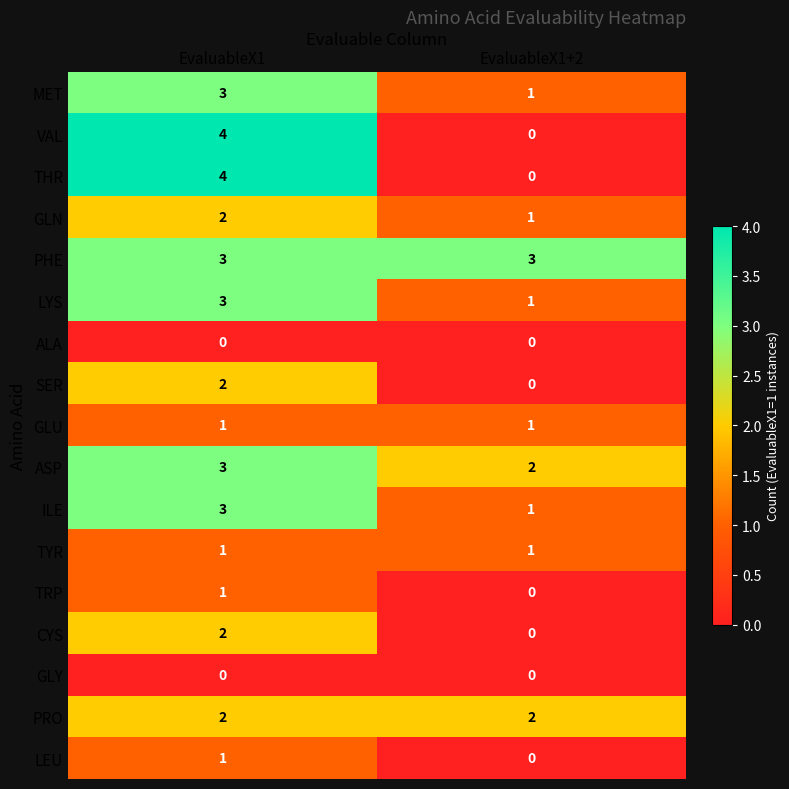

What is the maximum value shown in the chart?

4